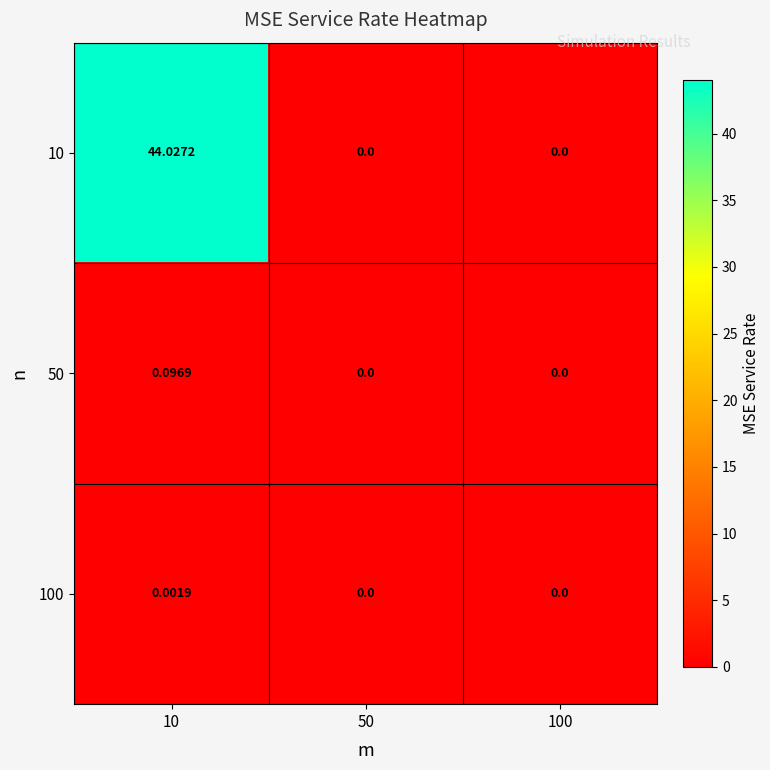

How many positive values does the 10 series have?

1